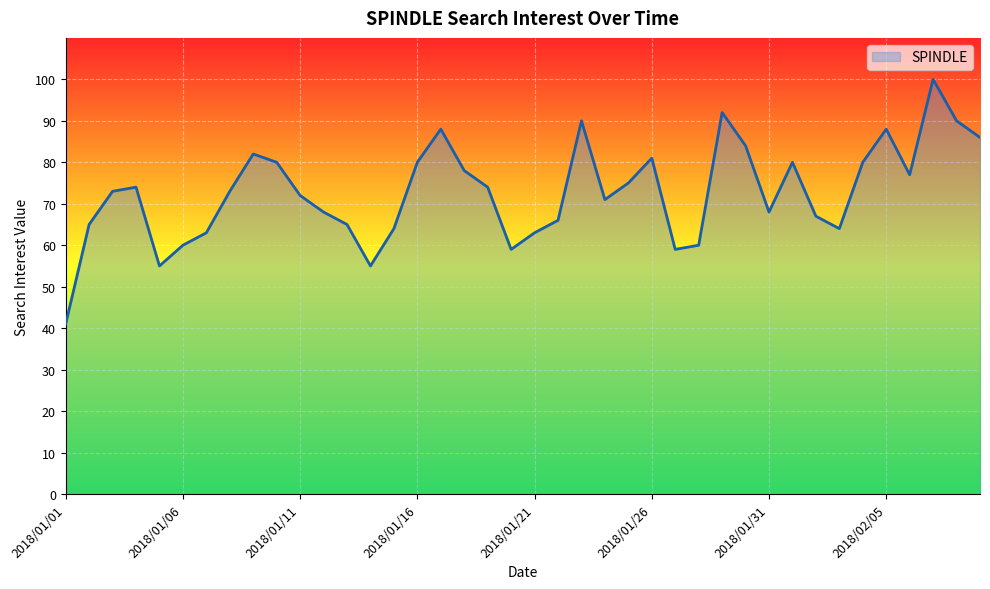

Reading left to right, what are all the values shown in this chart?

41	65	73	74	55	60	63	73	82	80	72	68	65	55	64	80	88	78	74	59	63	66	90	71	75	81	59	60	92	84	68	80	67	64	80	88	77	100	90	86